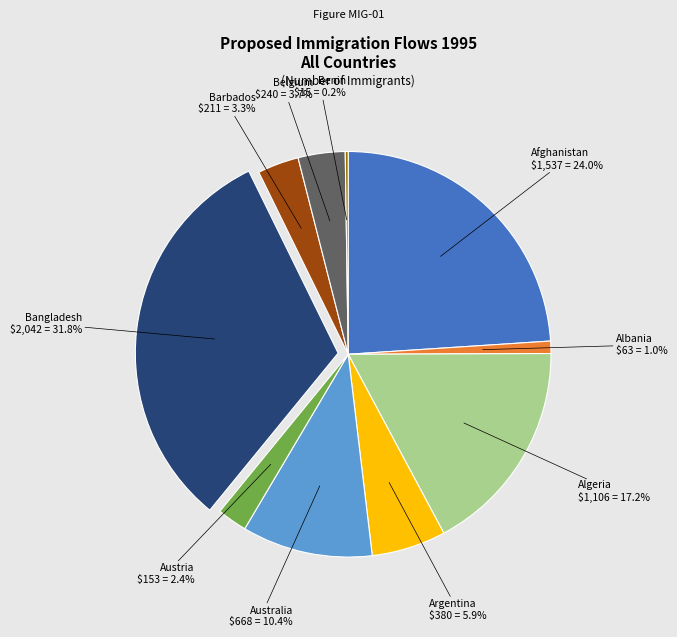

Is there a majority slice in this chart?

No